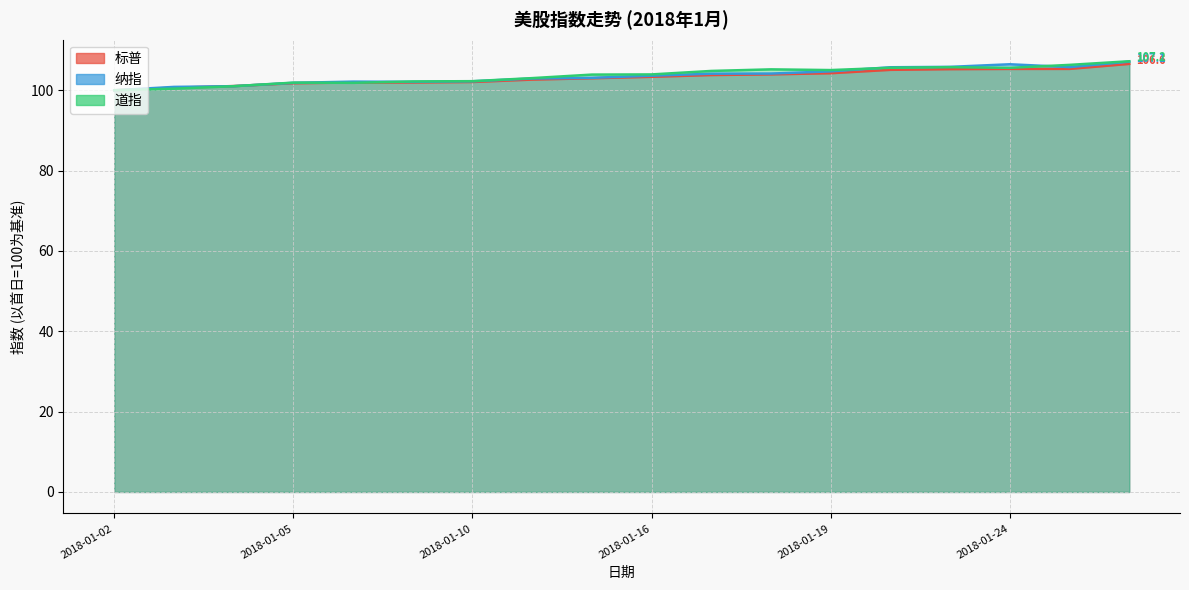

At which label does 标普 first exceed 103?

2018-01-16